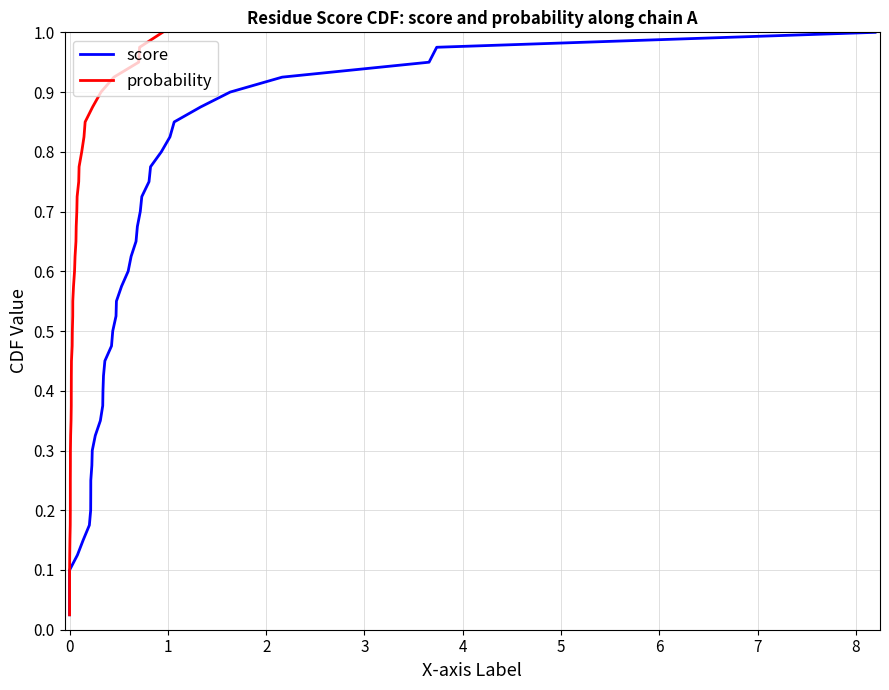

At how many categories does at least one series exceed 0?

40